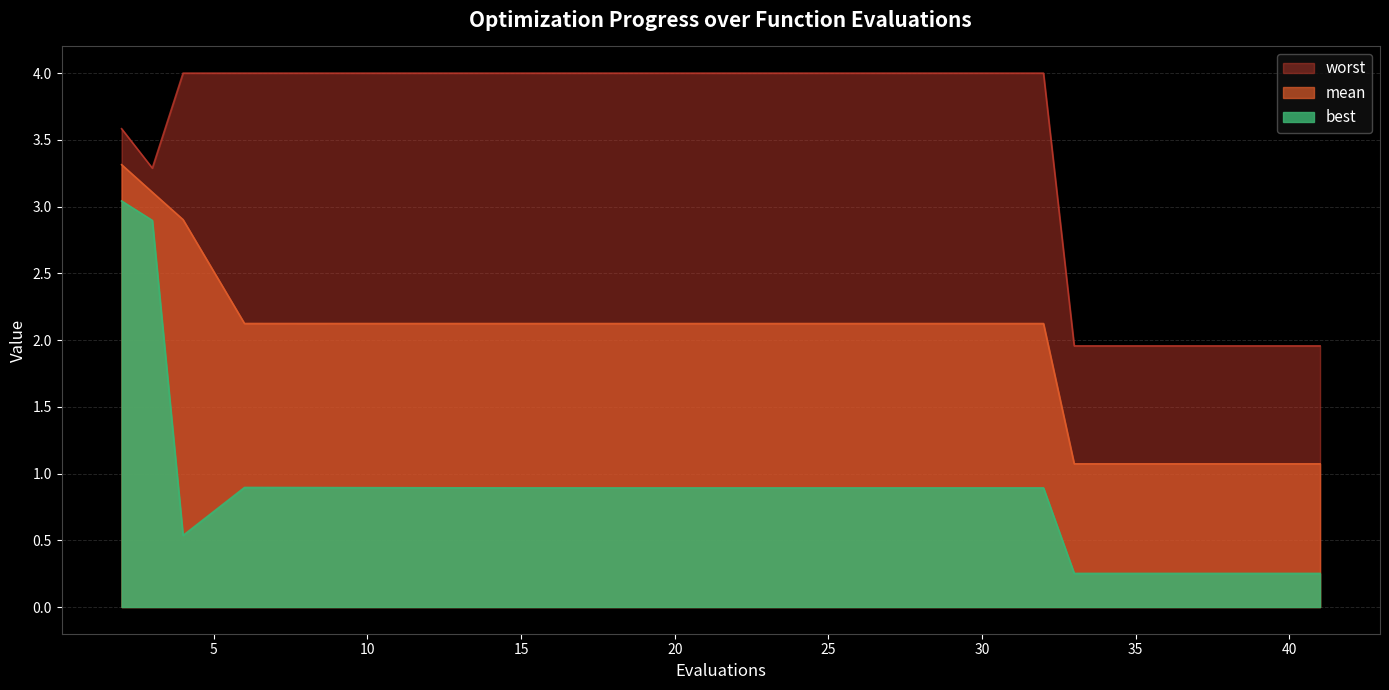

Which category has the highest value in the worst series?

4